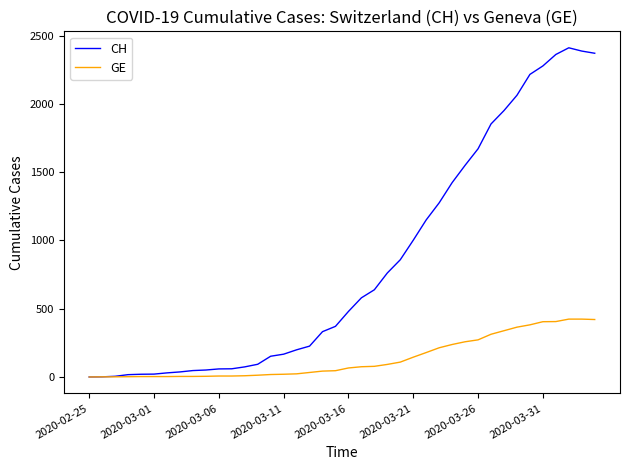

Which series has the largest total across all categories?

CH